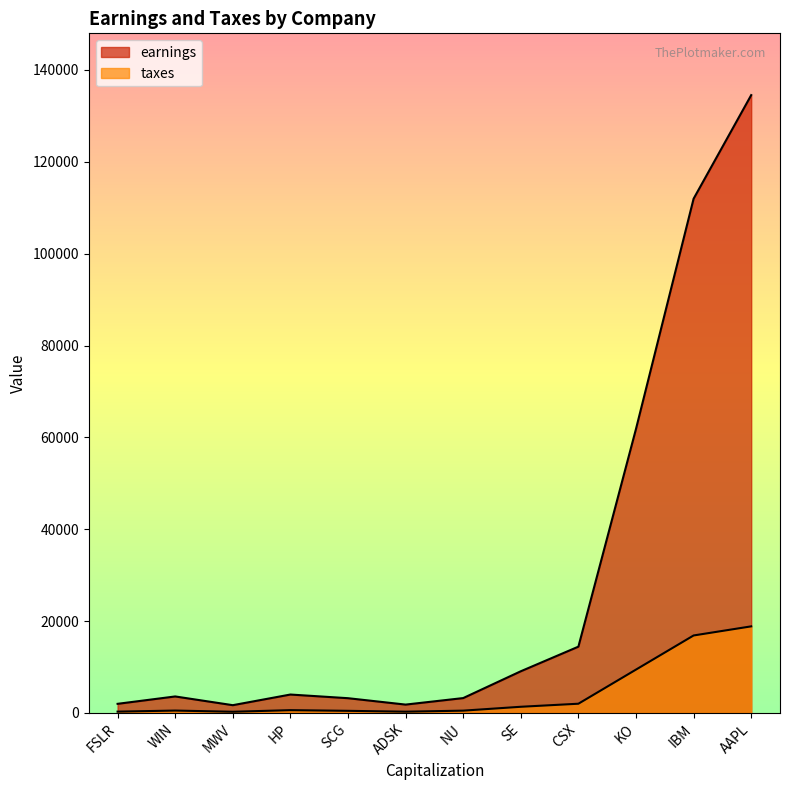

How many distinct data groups are displayed?

2